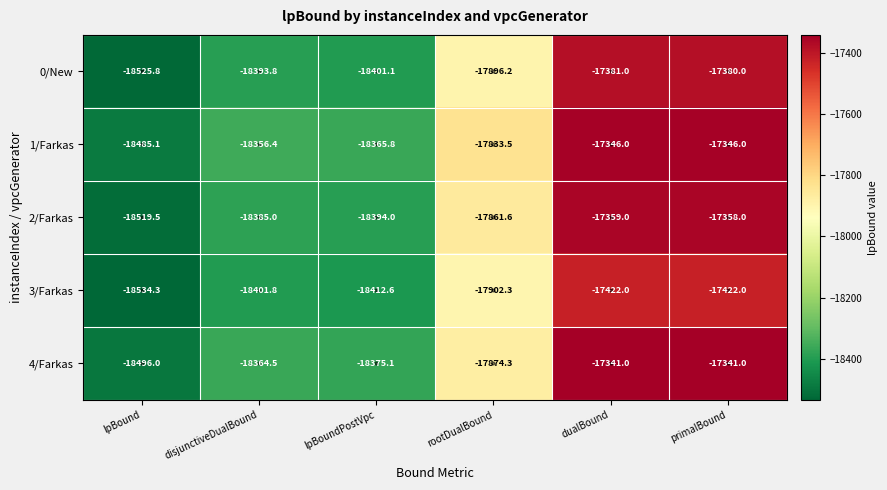

At which label is 2/Farkas closest to -17938?

rootDualBound